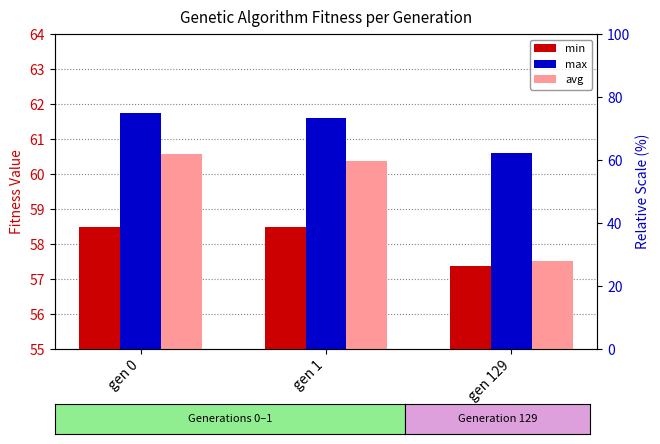

Count the number of data series in this chart.

3